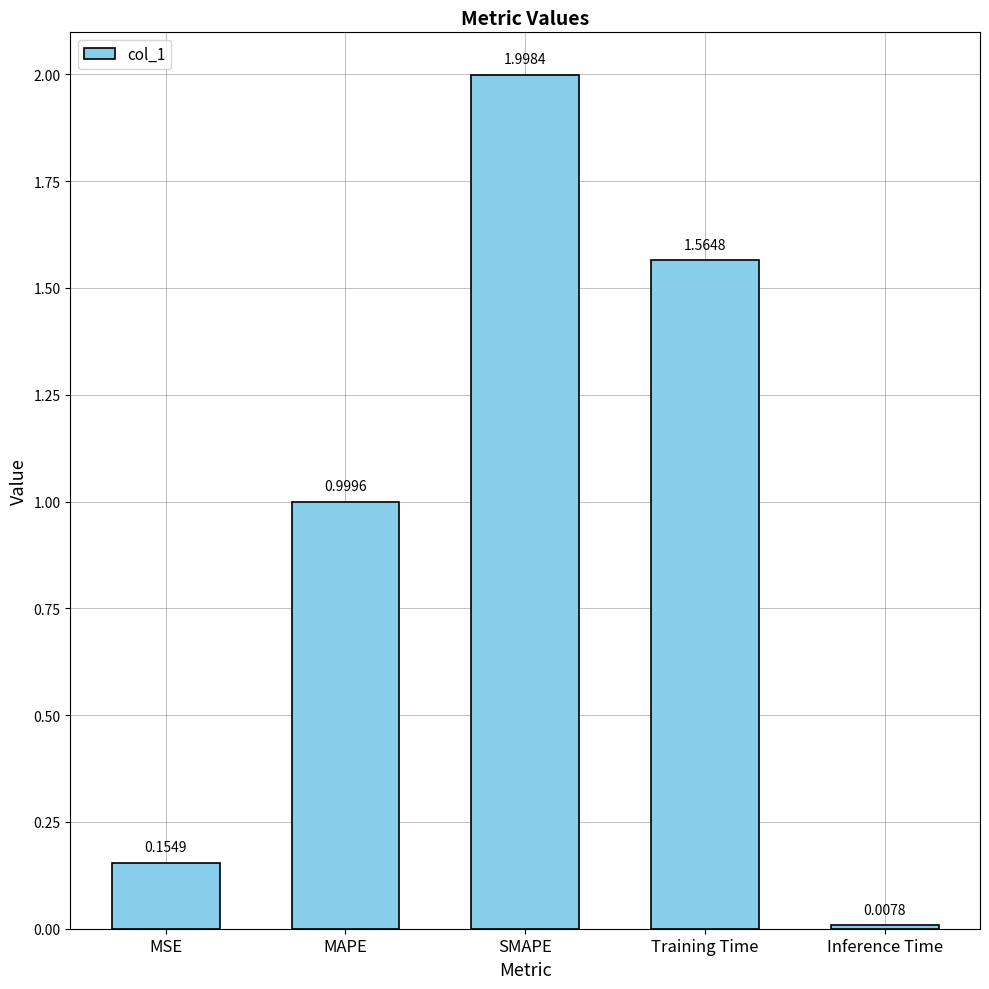

What is the difference between the values at MAPE and Training Time?

0.6